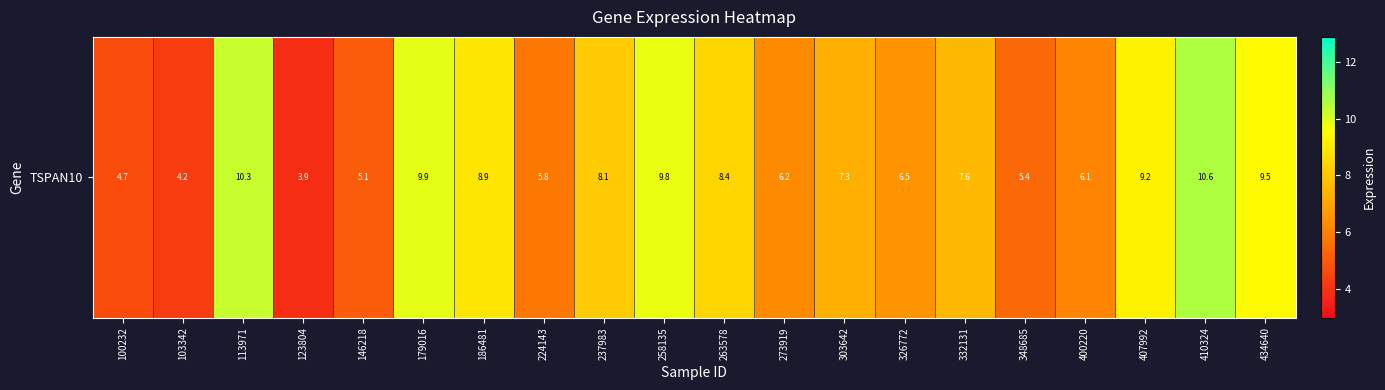

True or false: the data shows 8.9 at 186481.

True